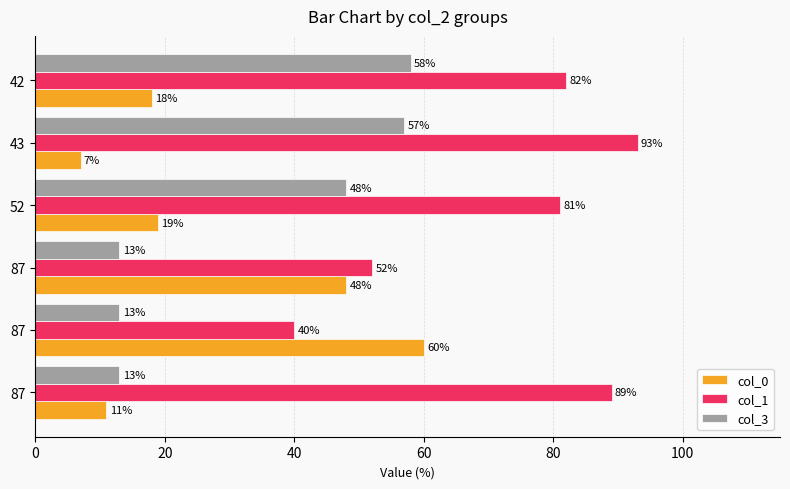

What is the average value of the col_0 series?

27